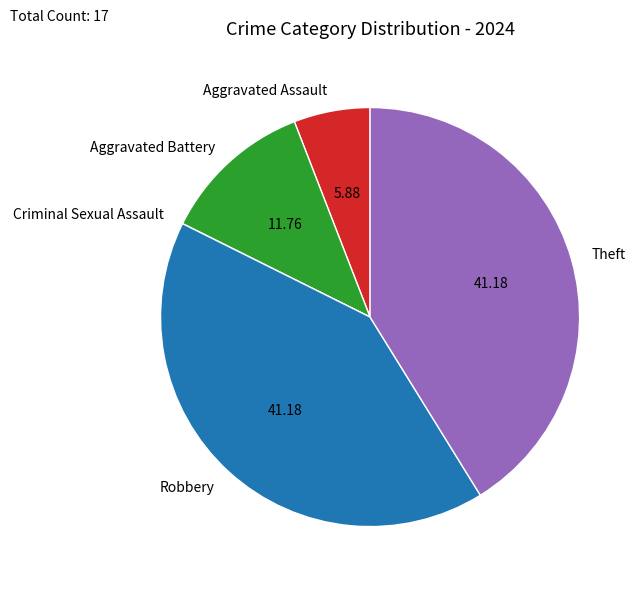

Is Aggravated Assault the majority of the pie?

No